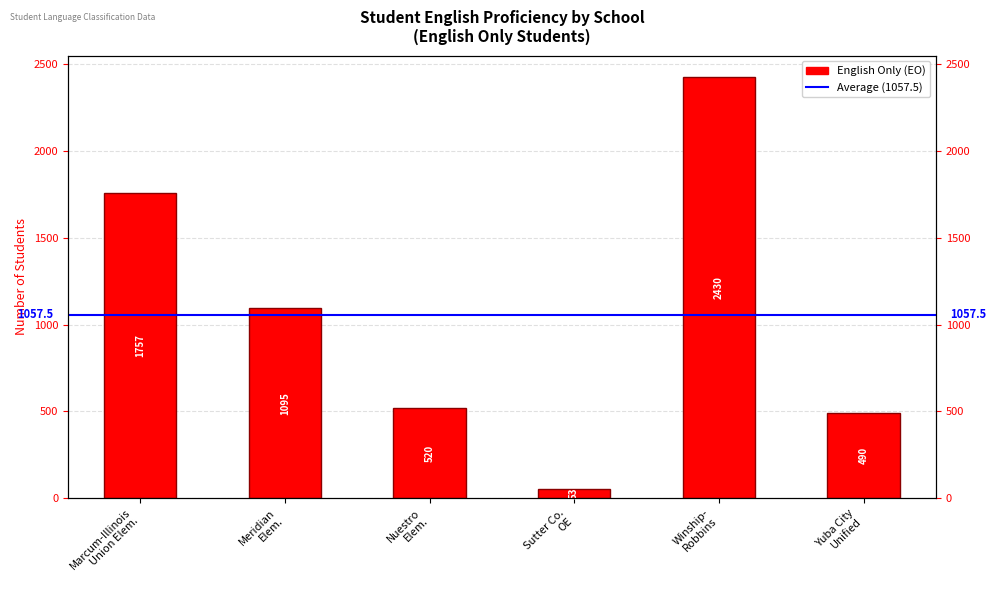

Which has a higher value, Meridian
Elem. or Nuestro
Elem.?

Meridian
Elem.